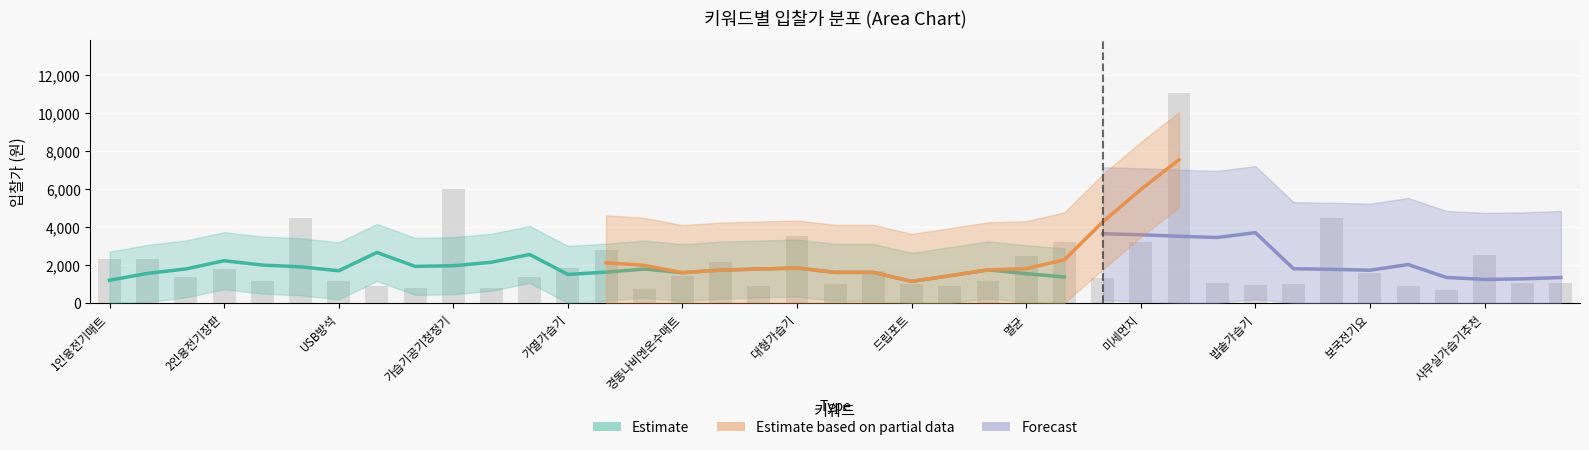

What is the value of the 10th bar from the left?

5980